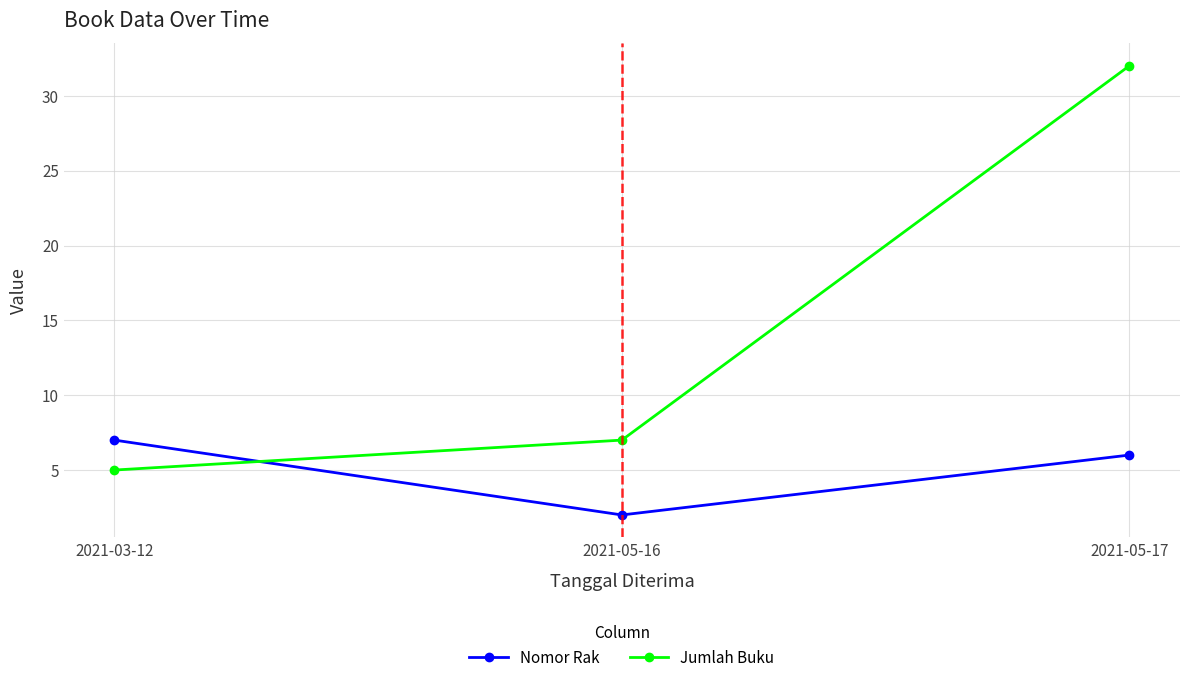

The Nomor Rak series shows 7 at 2021-03-12. True or false?

True